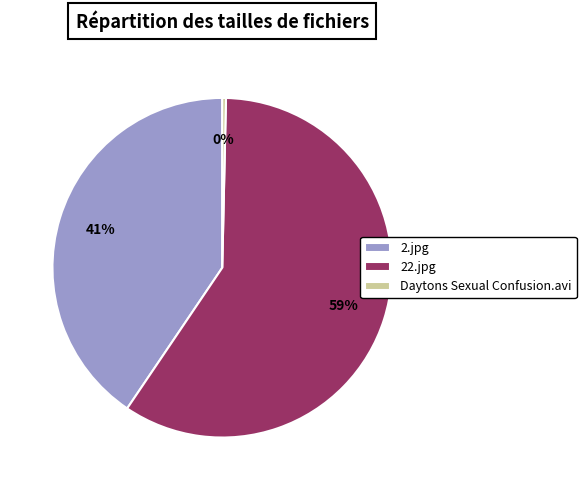

Do Daytons Sexual Confusion.avi and 22.jpg together represent more than half of the pie?

Yes